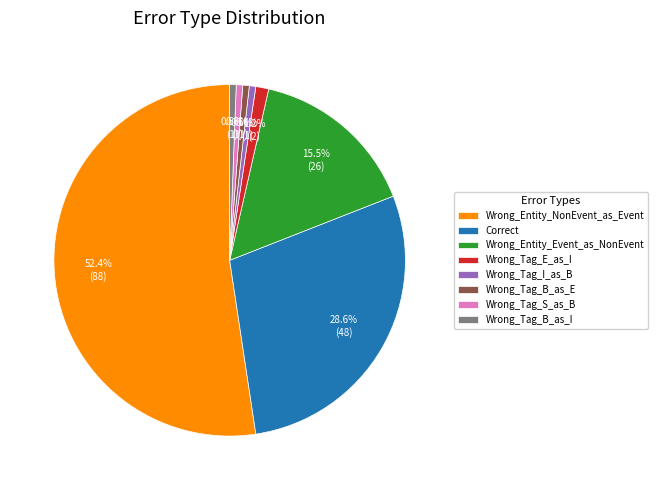

To the nearest percent, what is the average slice percentage?

12%